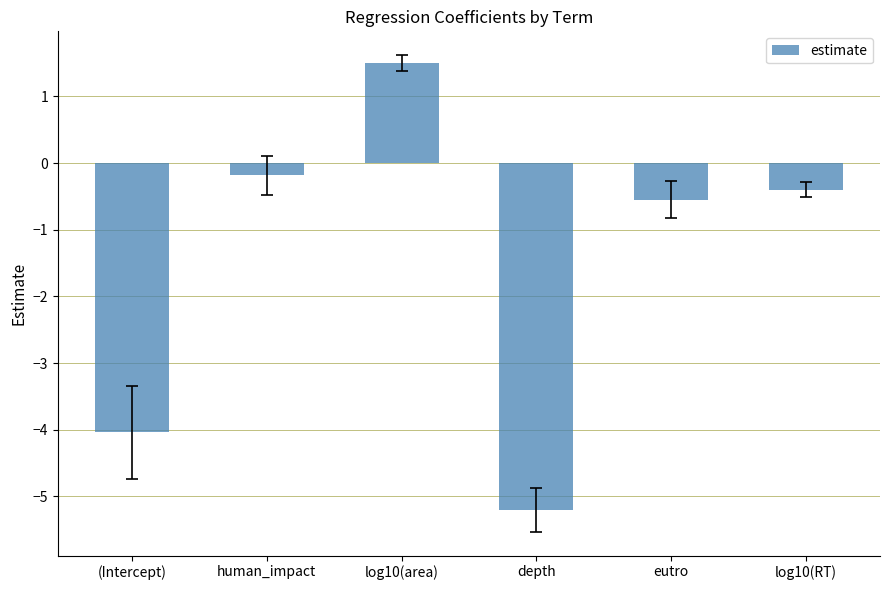

Rank the categories by value from highest to lowest.

log10(area), human_impact, log10(RT), eutro, (Intercept), depth